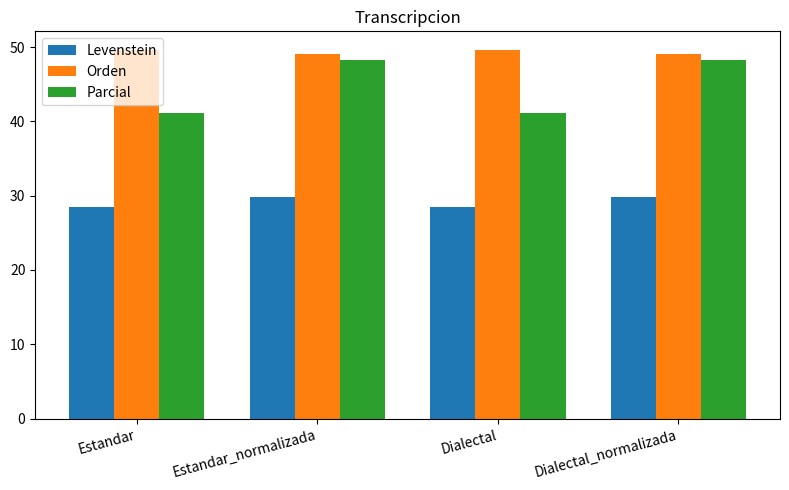

What is the total value across all series at Estandar?

119.1